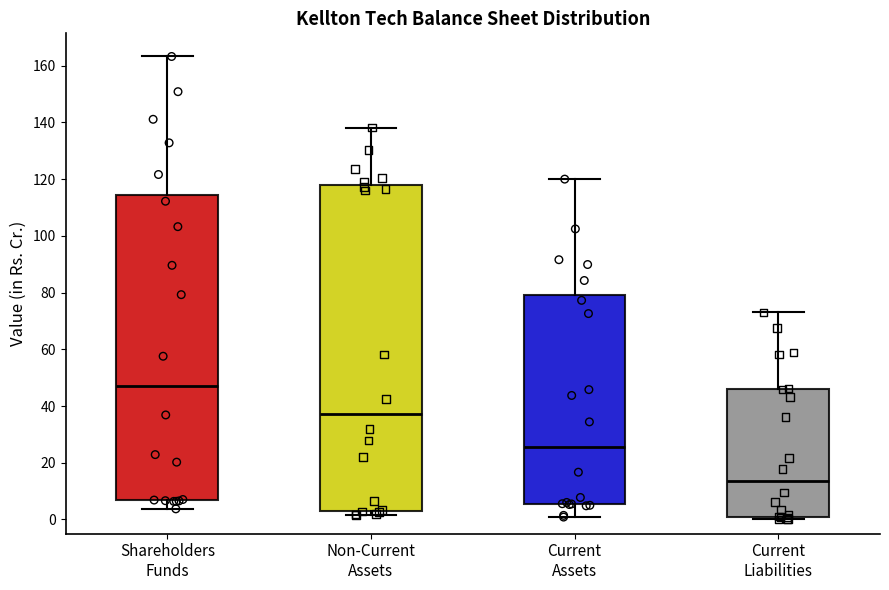

Reading left to right, read every box against the y-axis: the position of its median line, the range the box covers, and the ends of its whiskers. The values are not printed on the chart, so give them approximately, as read against the axis.

Shareholders Funds: median 48, box 6 to 114, whiskers 4 to 164
Non-Current Assets: median 38, box 4 to 118, whiskers 2 to 138
Current Assets: median 26, box 6 to 78, whiskers 0 to 120
Current Liabilities: median 14, box 0 to 46, whiskers 0 (just below the box's lower edge) to 74